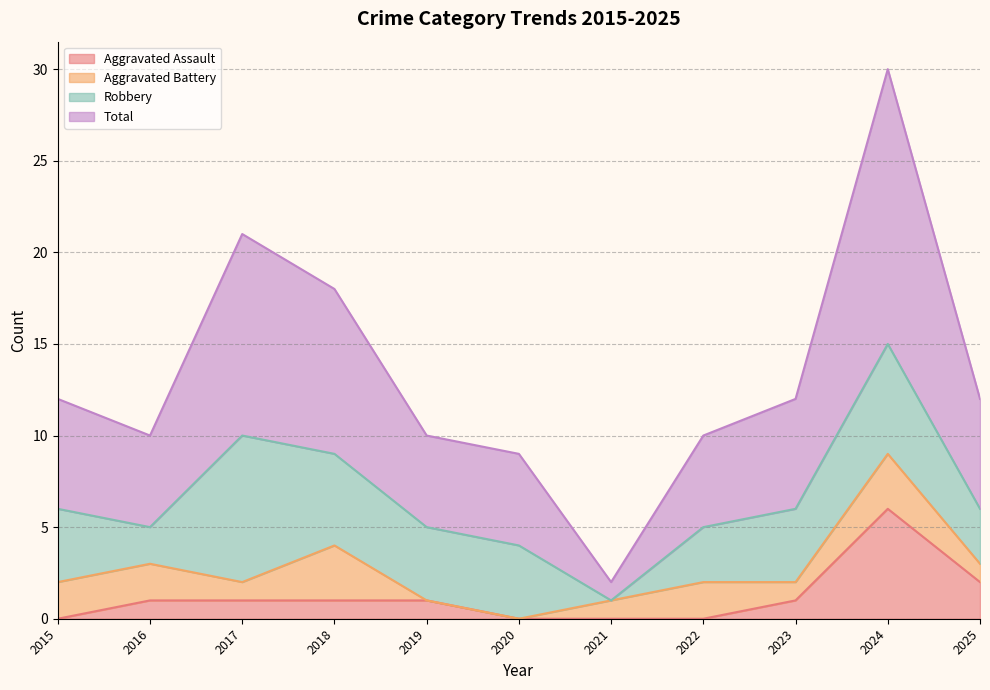

What is the difference between the highest and lowest values at 2016?

9